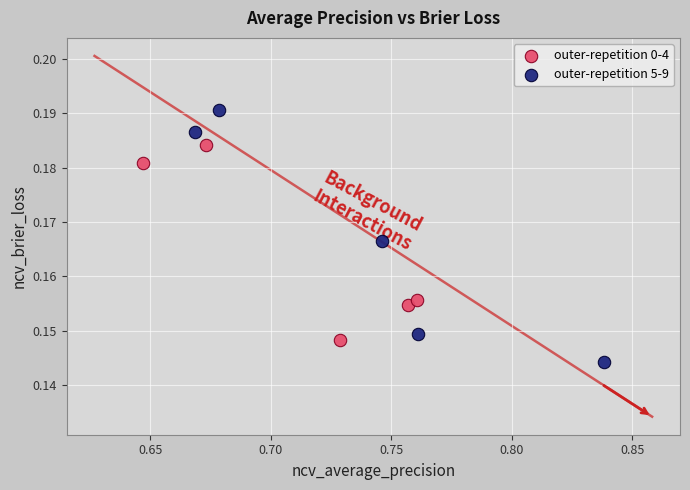

Which series reaches the maximum Y coordinate?

outer-repetition 5-9